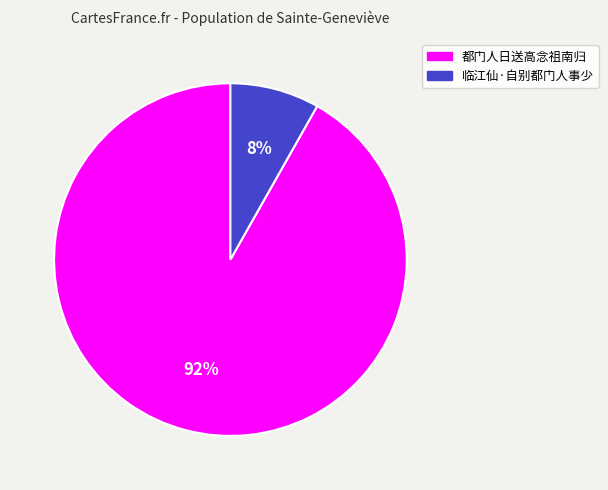

To the nearest percent, what percentage of the pie is 都门人日送高念祖南归?

92%